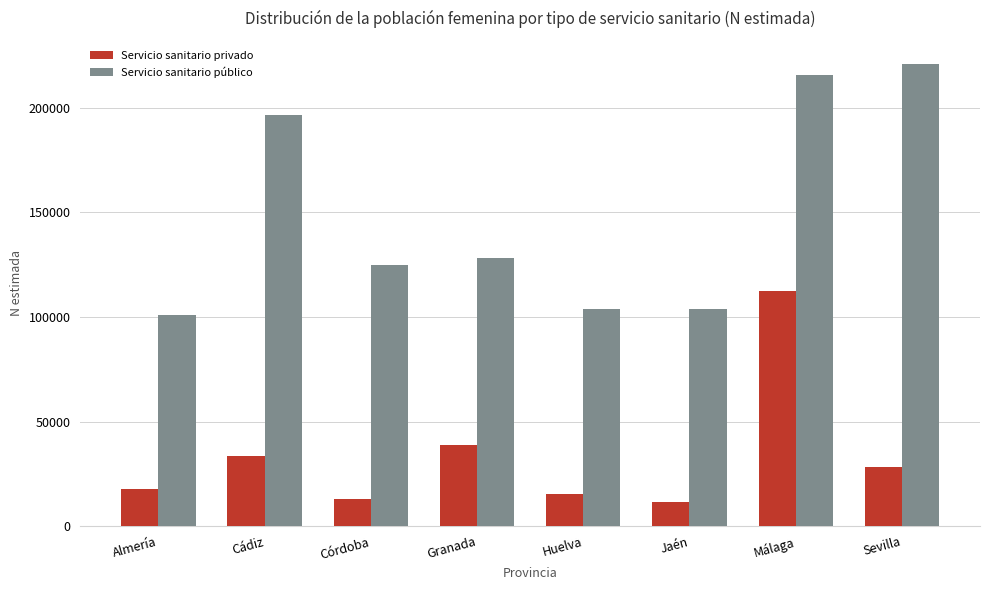

What is the maximum value shown in the chart?

221048